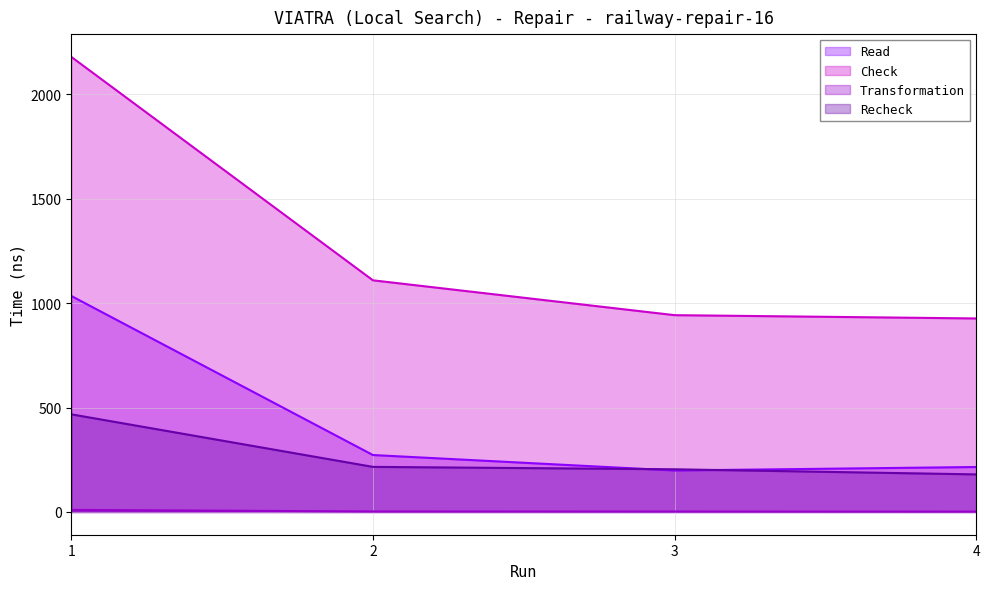

At which label does Transformation reach its peak?

1